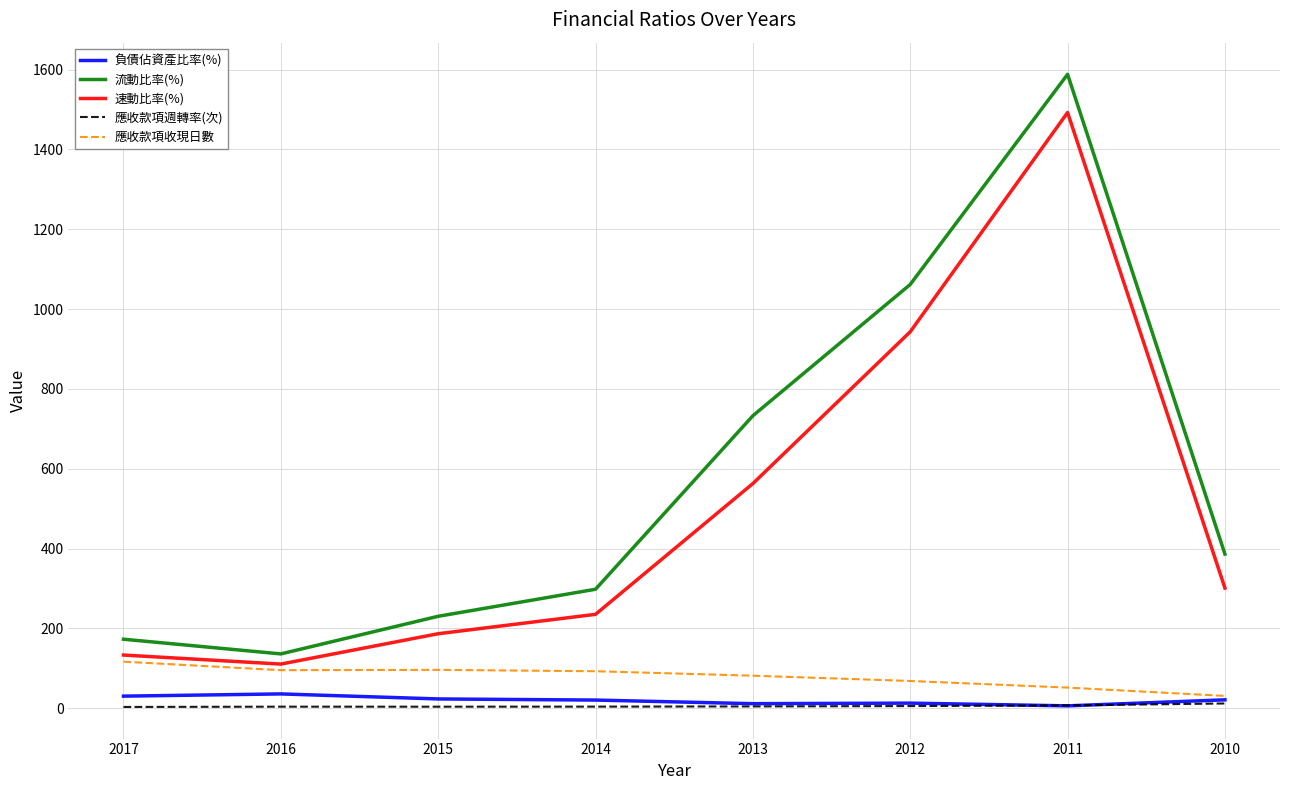

Is the value of 流動比率(%) at 2016 greater than the value of 應收款項週轉率(次) at 2017?

Yes